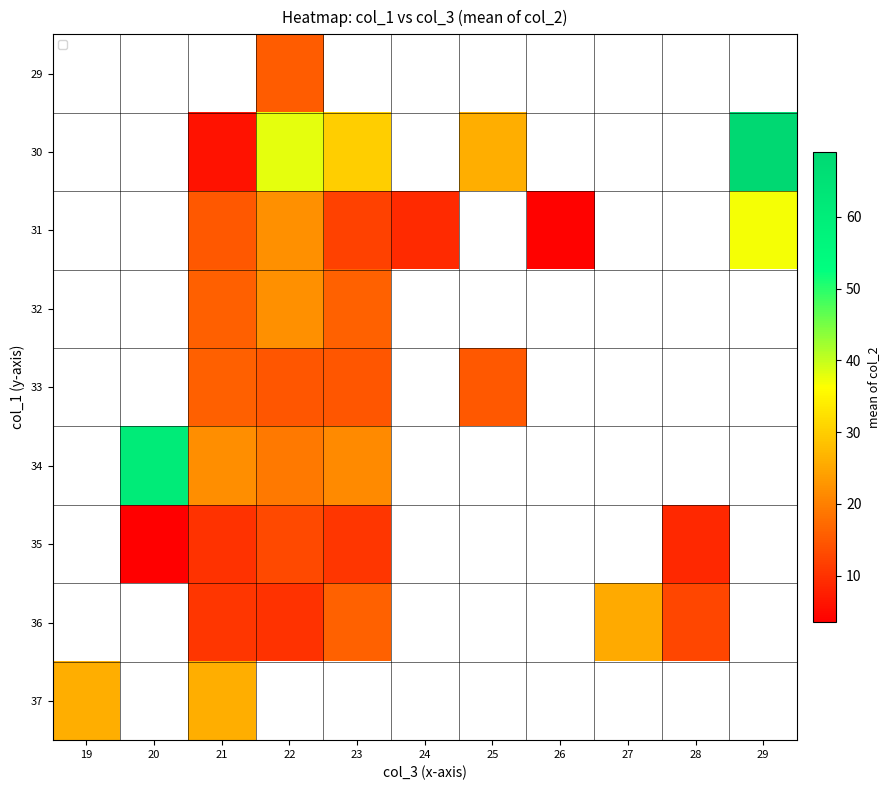

Is the value of 34 at 21 greater than the value of 37 at 19?

No